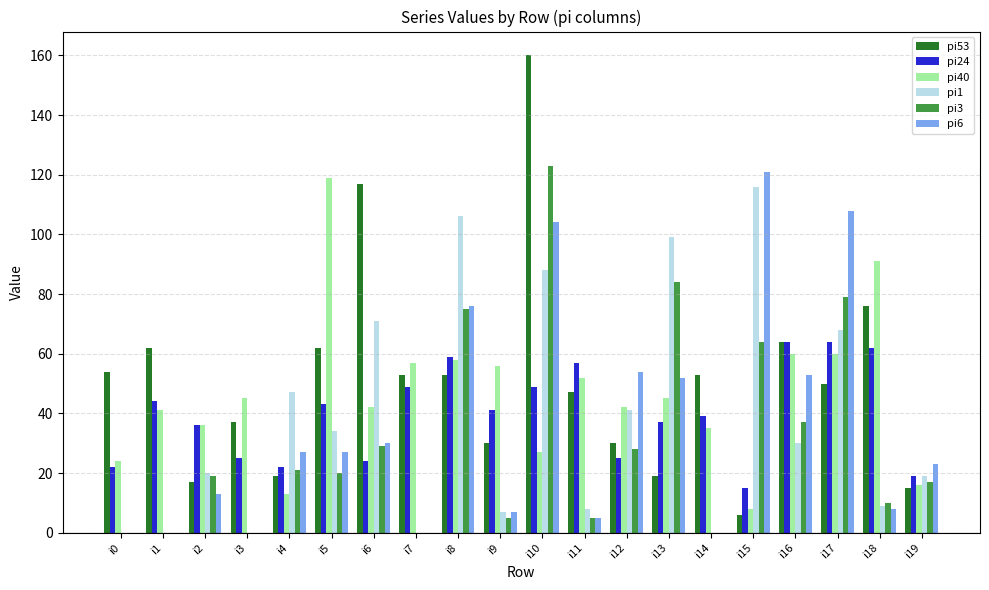

Which category has the highest value across all series?

i10